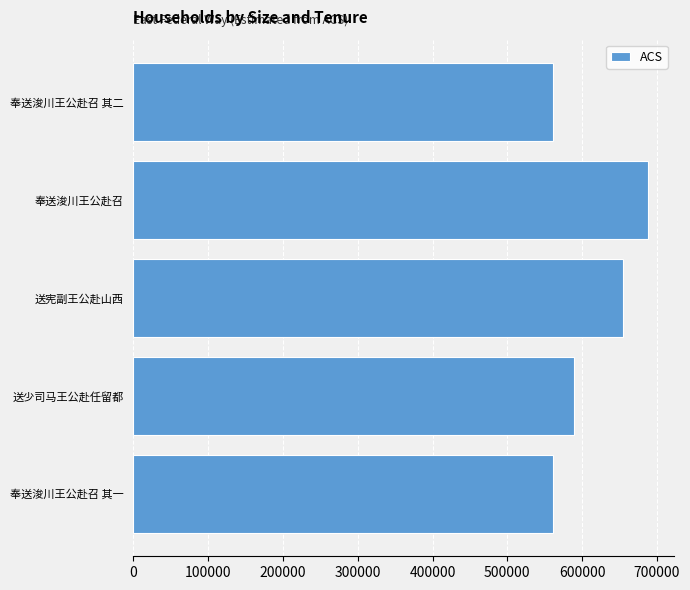

What value does the data have at 送少司马王公赴任留都?

589680